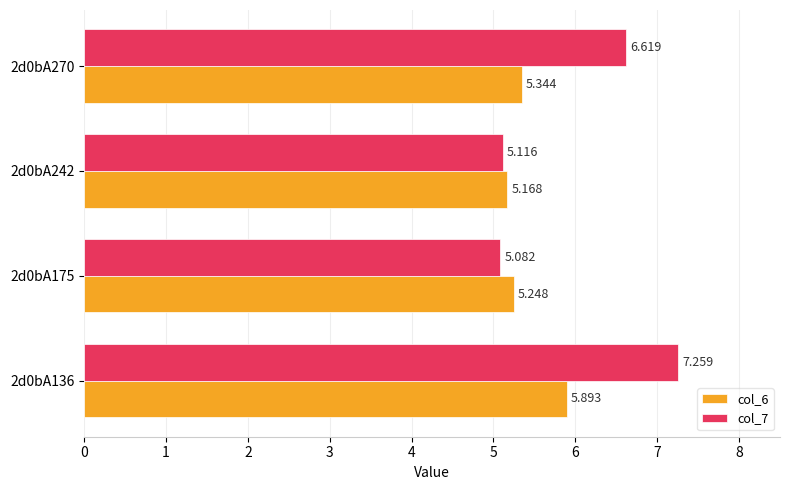

List the series in order of their peak value, lowest first.

col_6, col_7